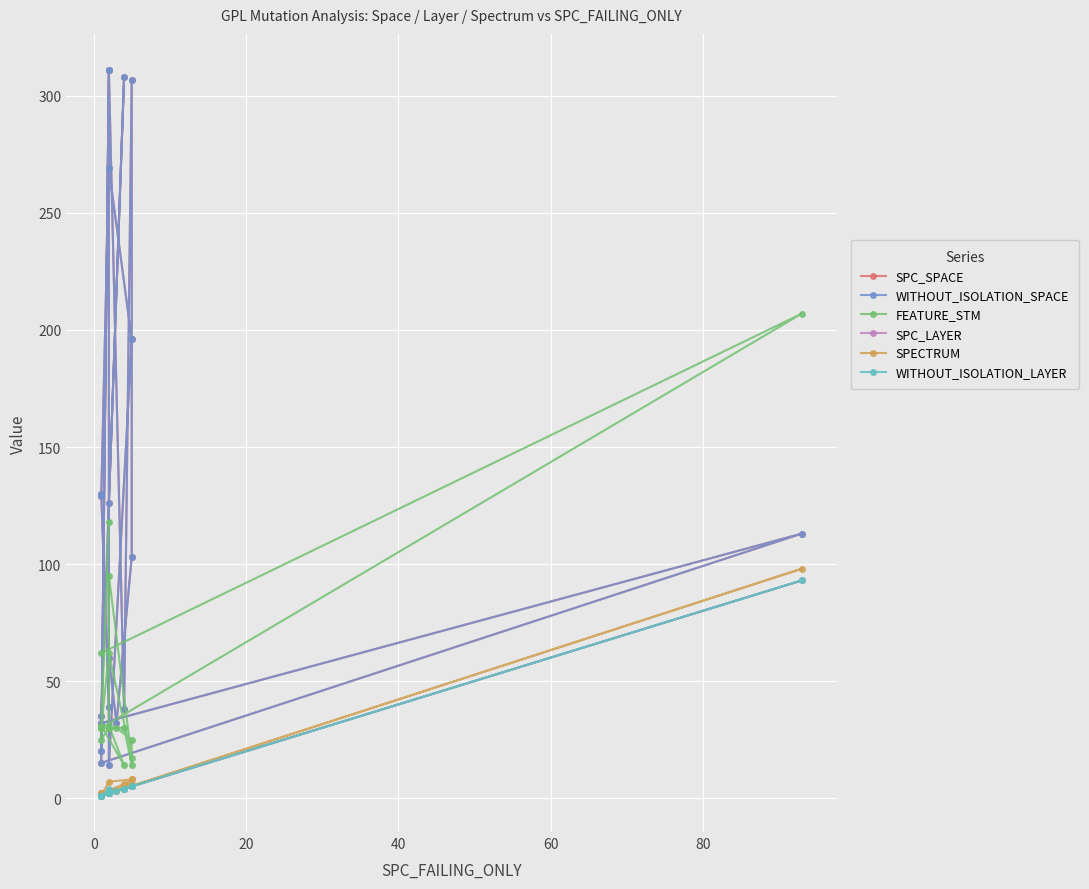

Reading left to right, what are all the values shown in this chart?

SPC_SPACE: 32	113	15	311	60	32	103	307	38	311	20	35	308	126	14	196	269	129	130	39
WITHOUT_ISOLATION_SPACE: 32	113	15	311	60	32	103	307	38	311	20	35	308	126	14	196	269	129	130	39
FEATURE_STM: 62	207	30	30	30	30	25	14	30	30	25	31	14	31	95	17	62	30	30	118
SPC_LAYER: 1	93	1	2	2	3	5	5	4	2	1	1	4	2	2	5	2	1	1	2
SPECTRUM: 1	98	1	3	2	3	6	8	4	3	2	2	6	2	2	8	7	1	1	3
WITHOUT_ISOLATION_LAYER: 1	93	1	2	2	3	5	5	4	2	1	1	4	2	2	5	2	1	1	4